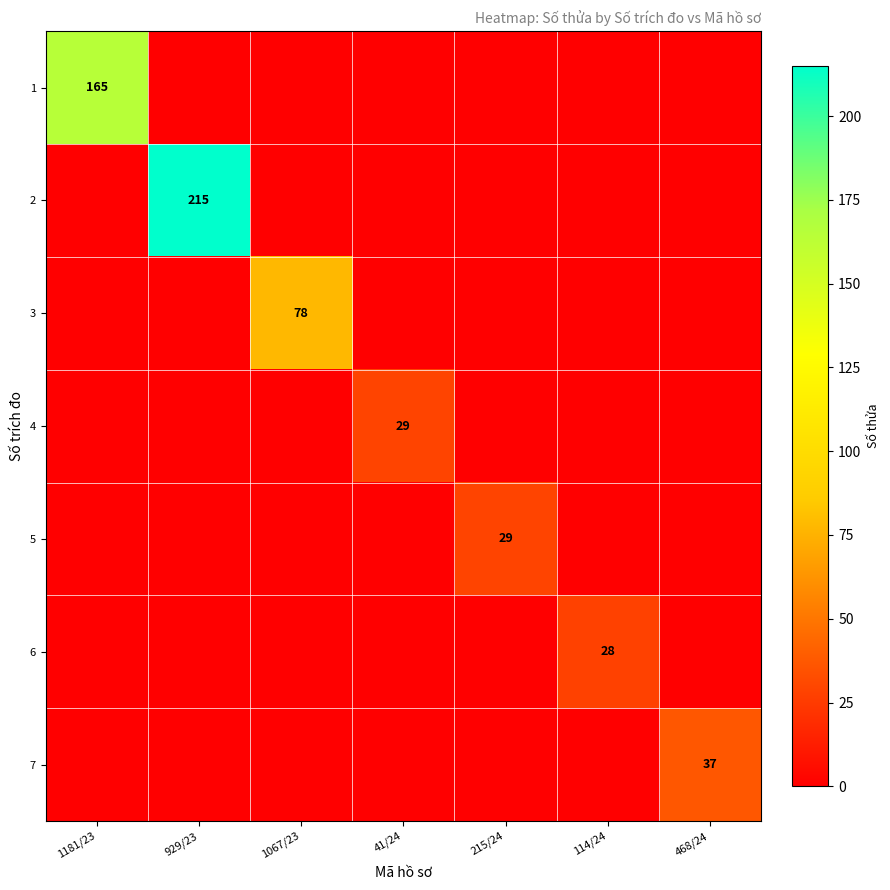

True or false: 6 has a value of 45 at 114/24.

False